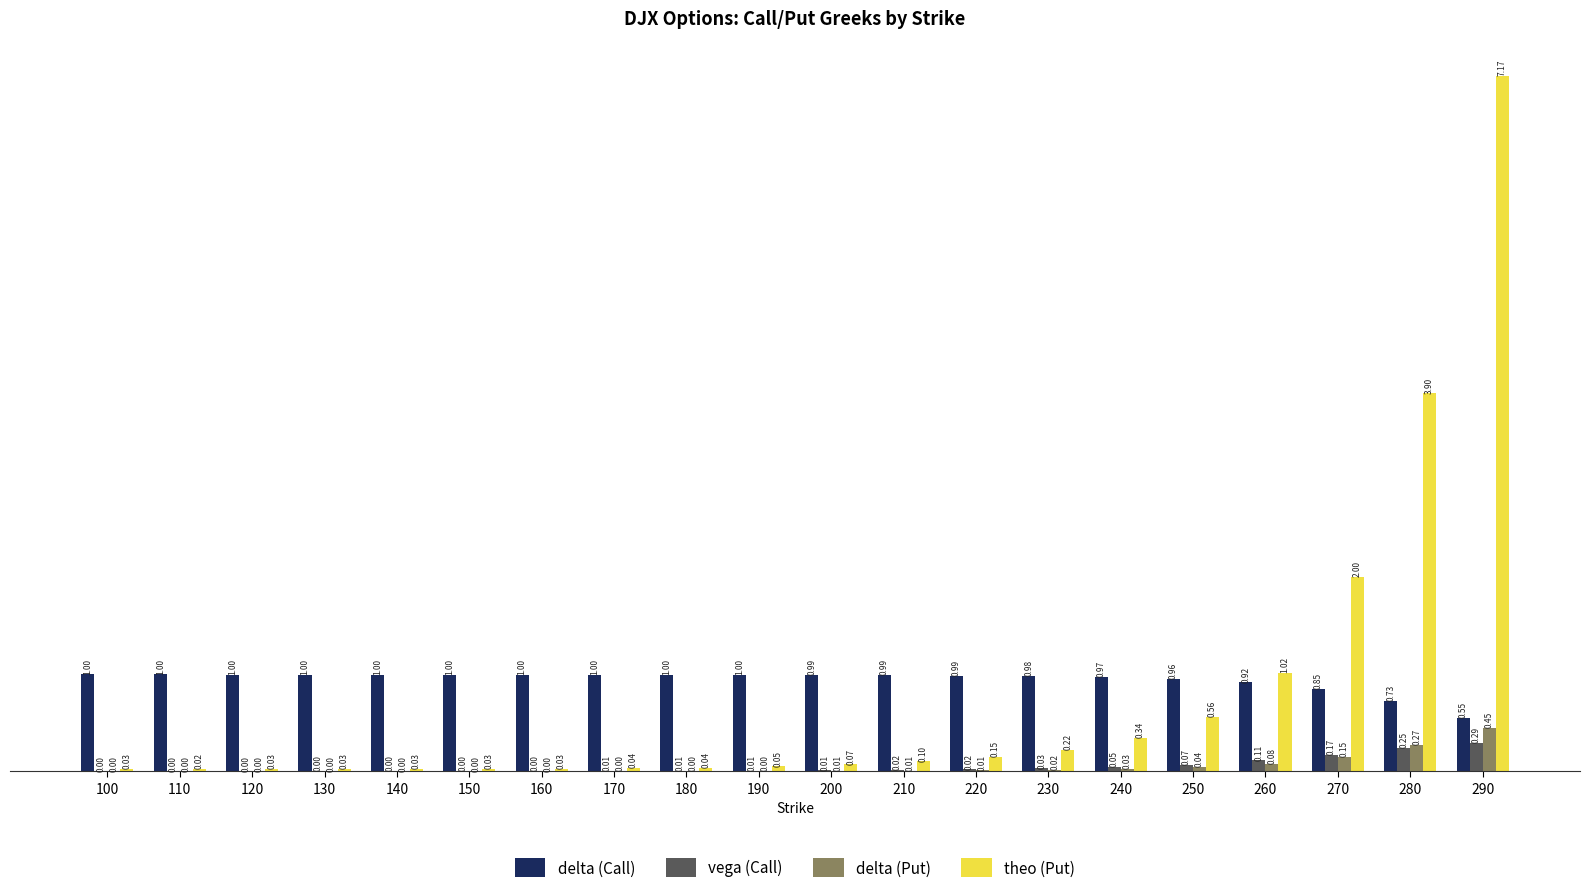

What is the sum of the delta (Call) values at 110 and 130?

2.0